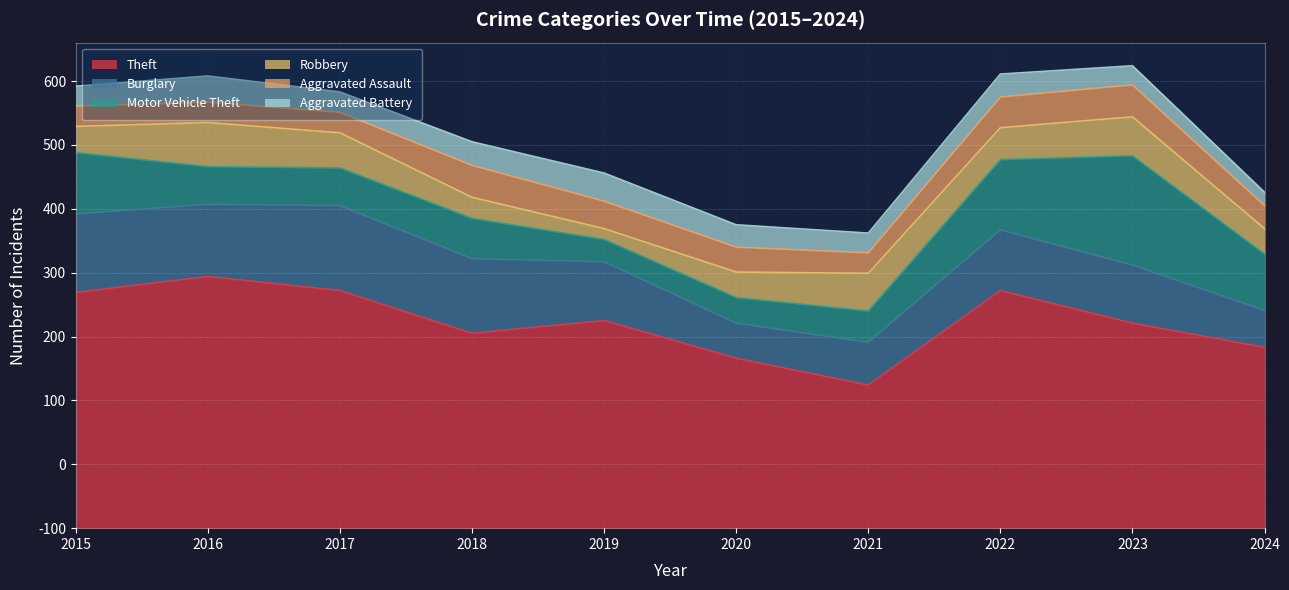

In Aggravated Assault, how many points are higher than both neighbors (excluding endpoints)?

2